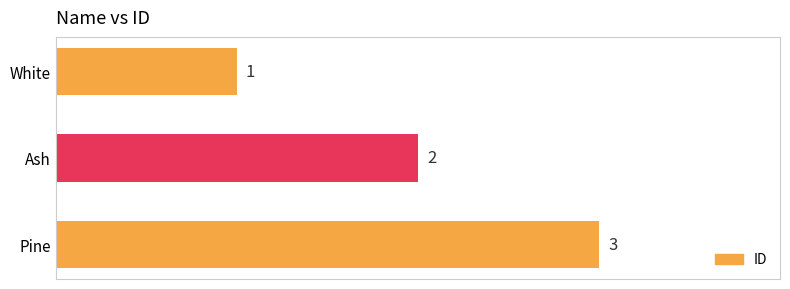

At which label is the value closest to 2?

Ash